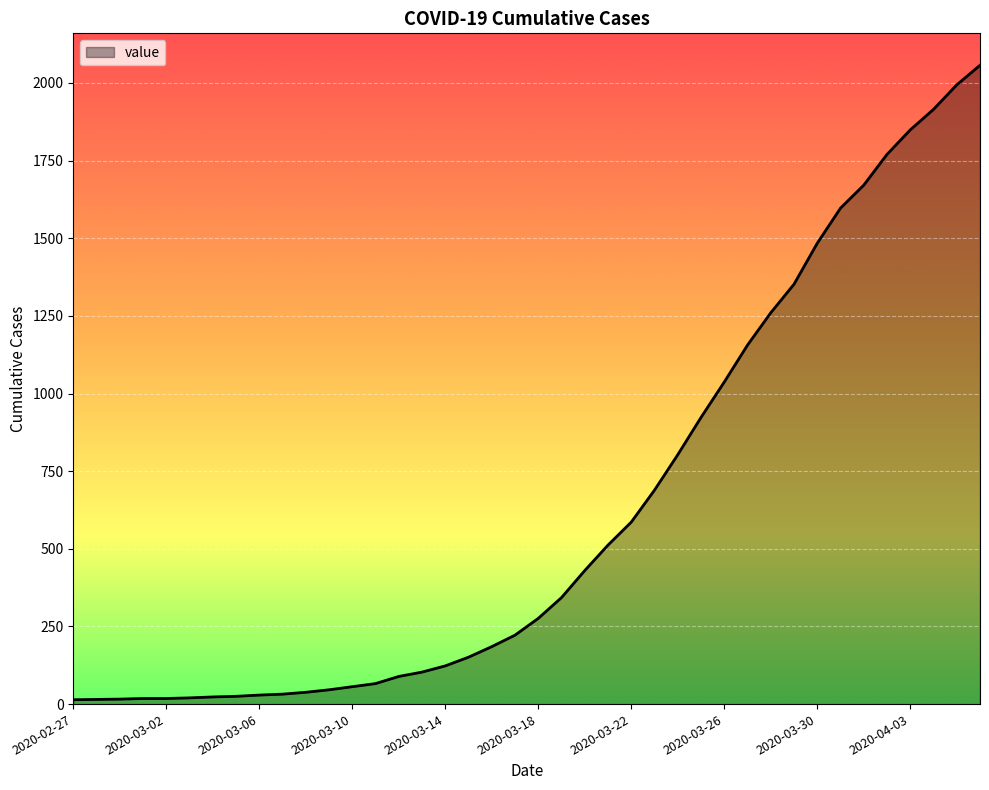

What is the difference between the maximum and minimum values?

2043